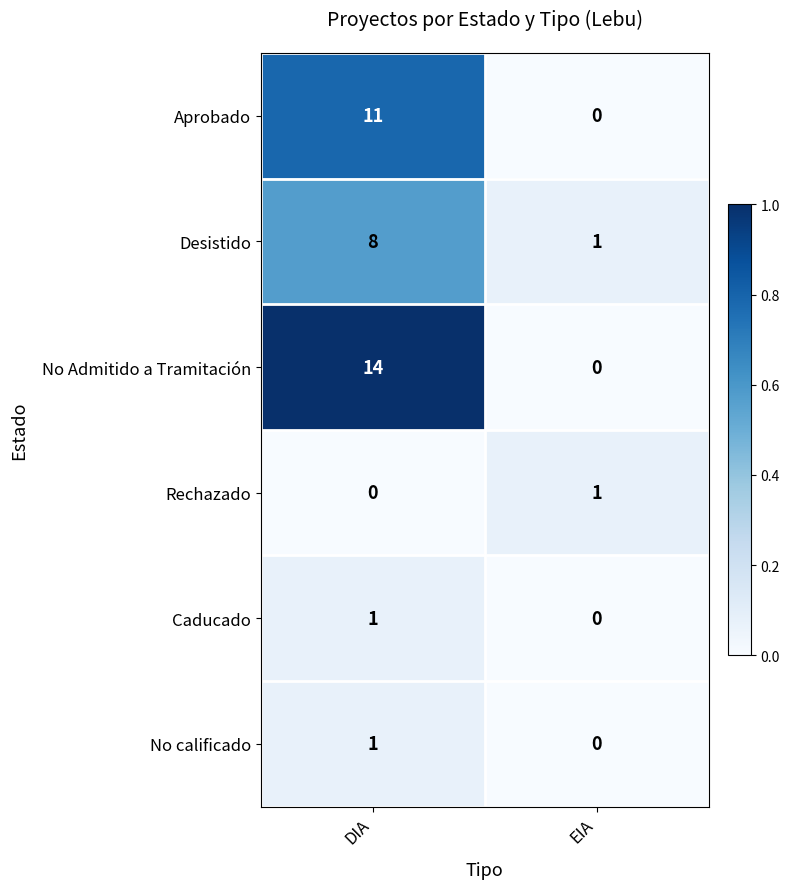

Reading right to left, what are all the values shown in this chart?

Aprobado: EIA=0	DIA=11
Desistido: EIA=1	DIA=8
No Admitido a Tramitación: EIA=0	DIA=14
Rechazado: EIA=1	DIA=0
Caducado: EIA=0	DIA=1
No calificado: EIA=0	DIA=1